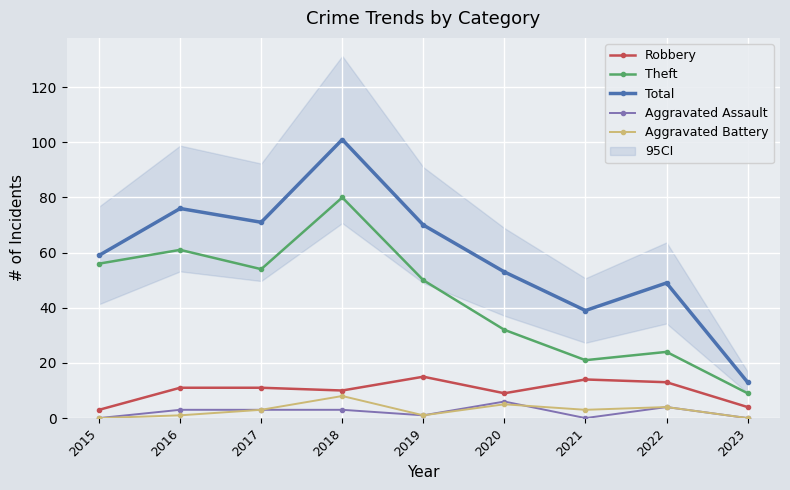

What is the difference between the second highest and minimum values in the Robbery series?

11